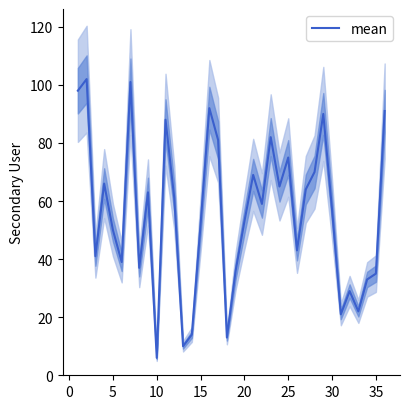

What is the difference between the maximum and second lowest values?

92